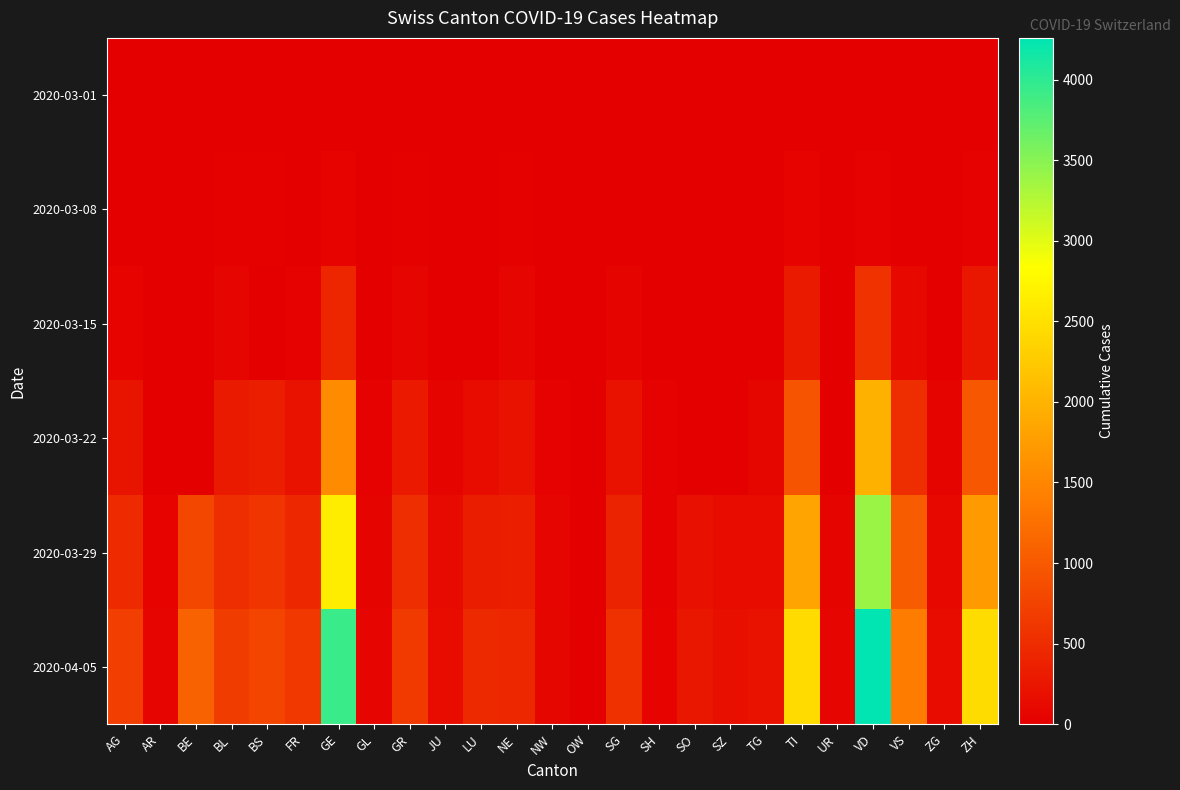

Which series has the largest total across all categories?

2020-04-05